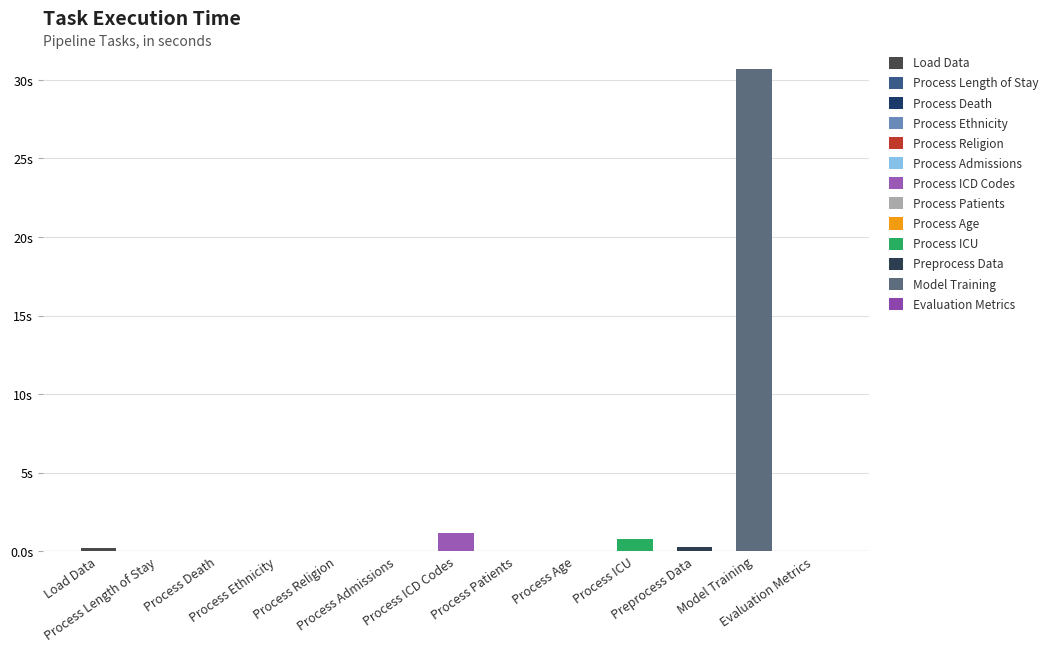

Reading left to right, what are all the values shown in this chart?

Load Data=0.2	Process Length of Stay=0.0	Process Death=0.0	Process Ethnicity=0.0	Process Religion=0.0	Process Admissions=0.0	Process ICD Codes=1.2	Process Patients=0.0	Process Age=0.0	Process ICU=0.8	Preprocess Data=0.3	Model Training=30.7	Evaluation Metrics=0.0